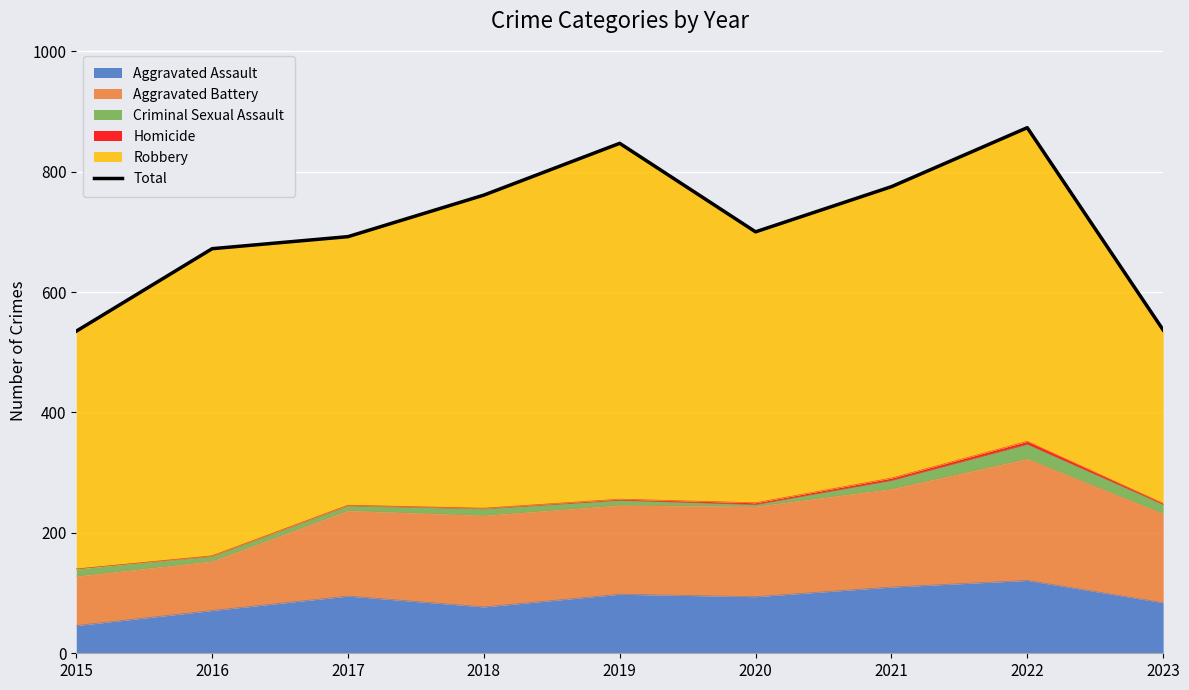

Approximately how many times larger is the value at 2021 compared to 2022?

0.9